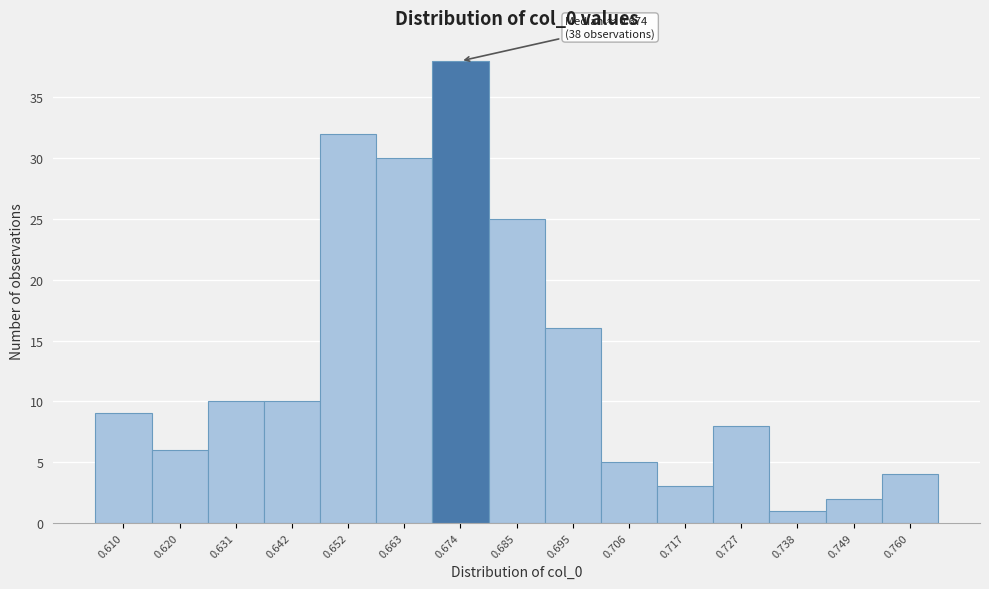

Reading left to right, list all the values displayed in this chart.

0.610=9	0.620=6	0.631=10	0.642=10	0.652=32	0.663=30	0.674=38	0.685=25	0.695=16	0.706=5	0.717=3	0.727=8	0.738=1	0.749=2	0.760=4